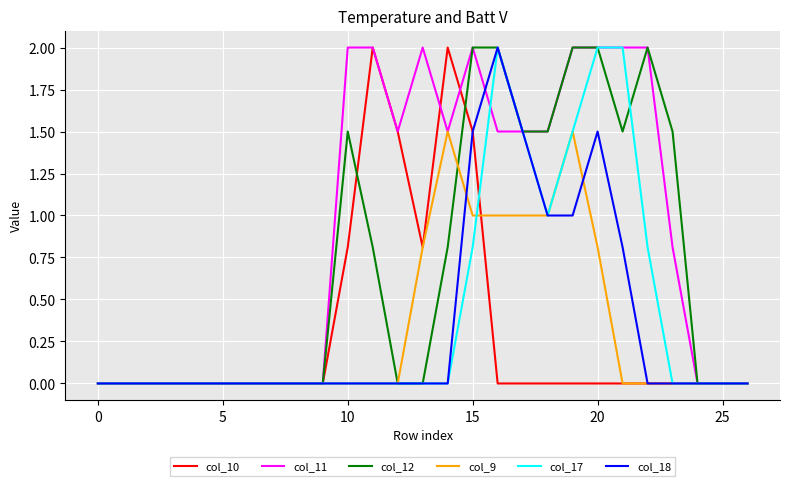

What is the maximum value shown in the chart?

2.0